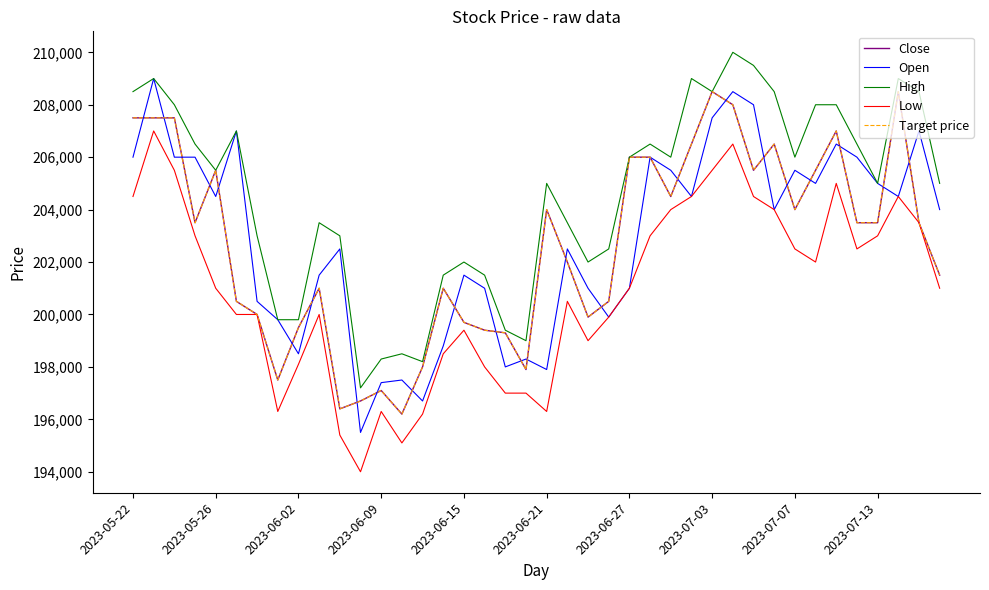

Is this an area chart (filled region under the line)?

No